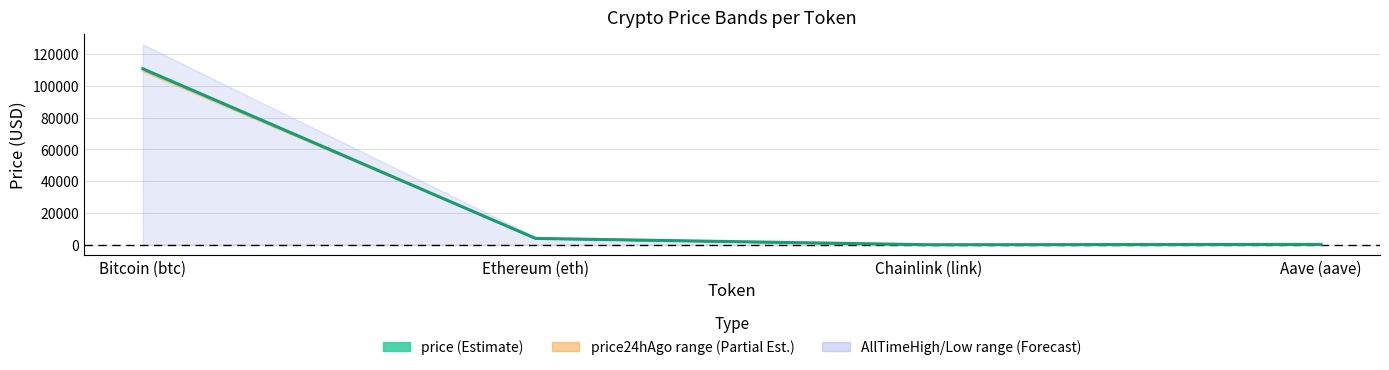

At which label is allTimeHigh closest to 63066?

Ethereum (eth)